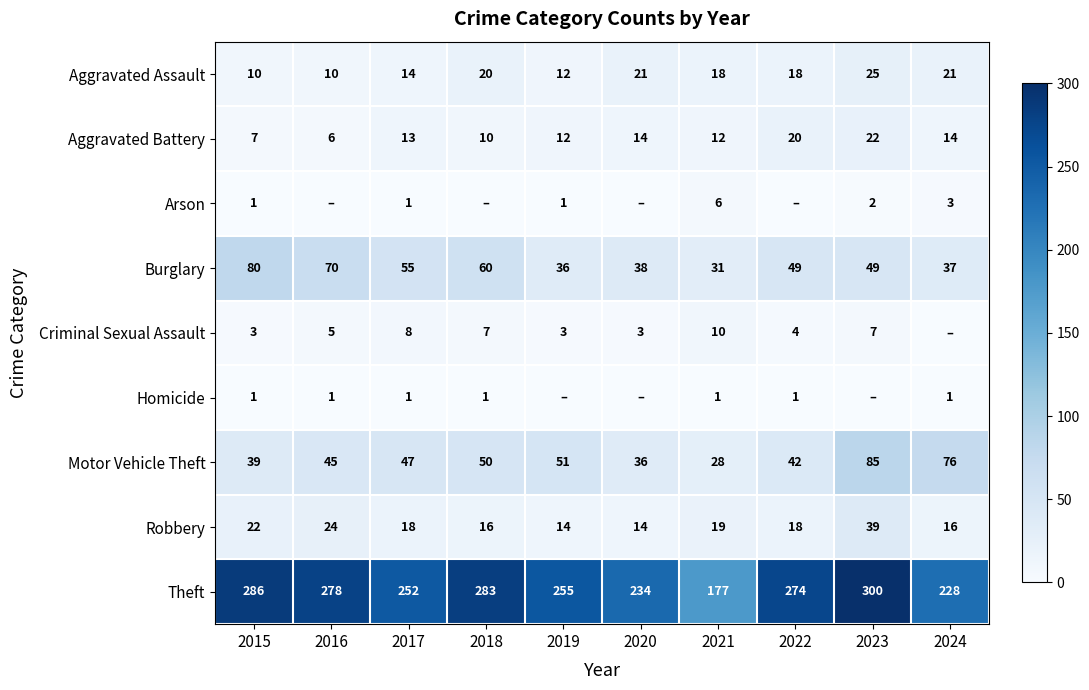

What is the difference between the highest and lowest values at 2021?

176